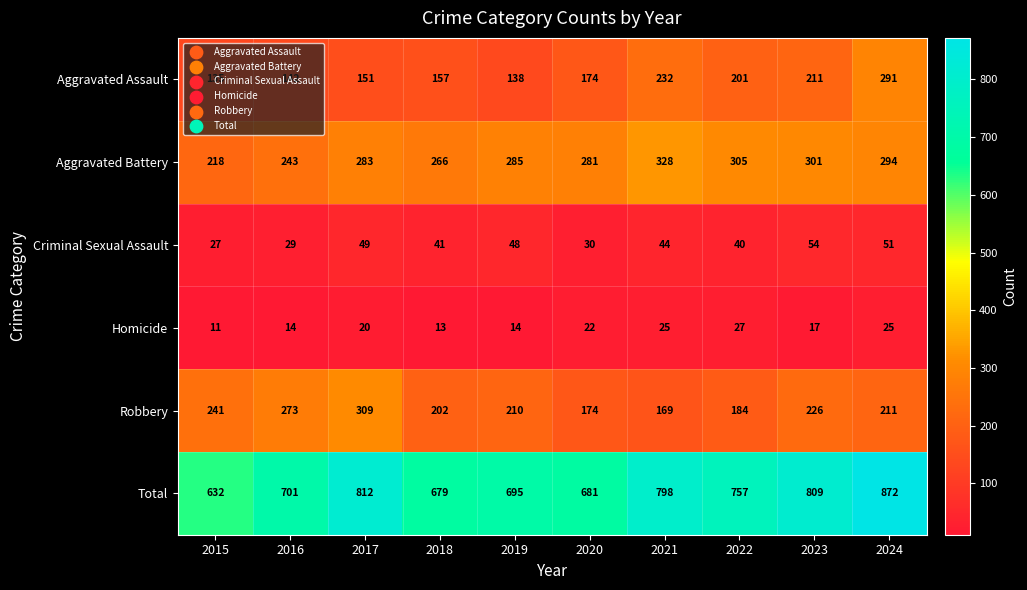

What is the average value of the Robbery series?

220